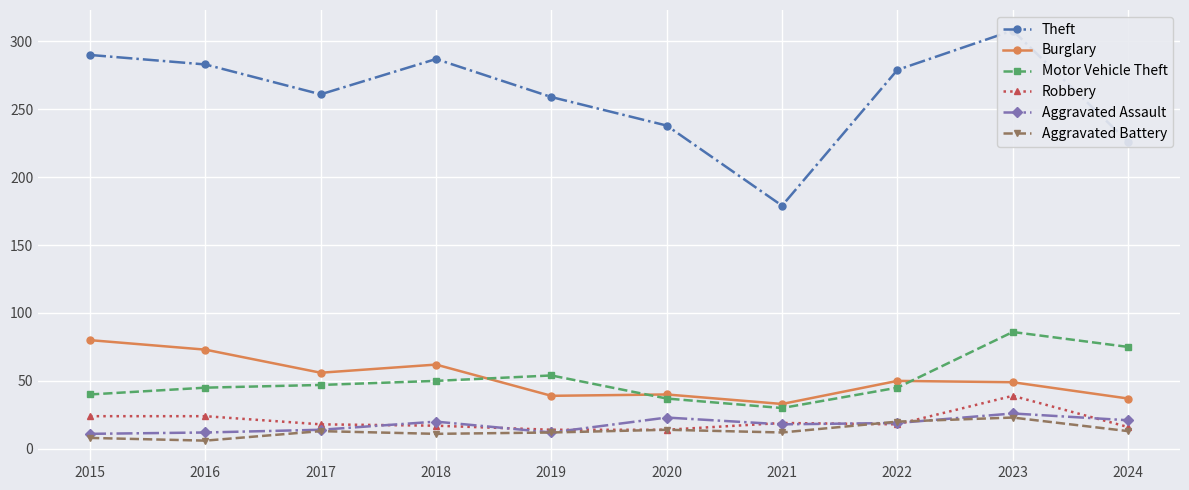

True or false: Aggravated Assault and Theft cross at least once.

False